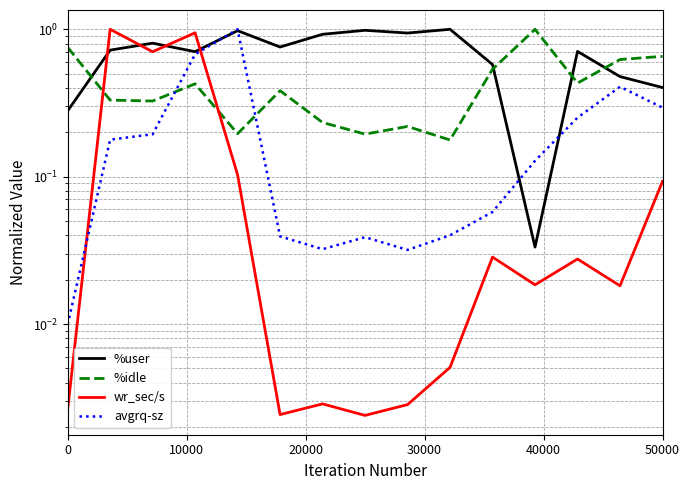

Which series has the largest total across all categories?

%user